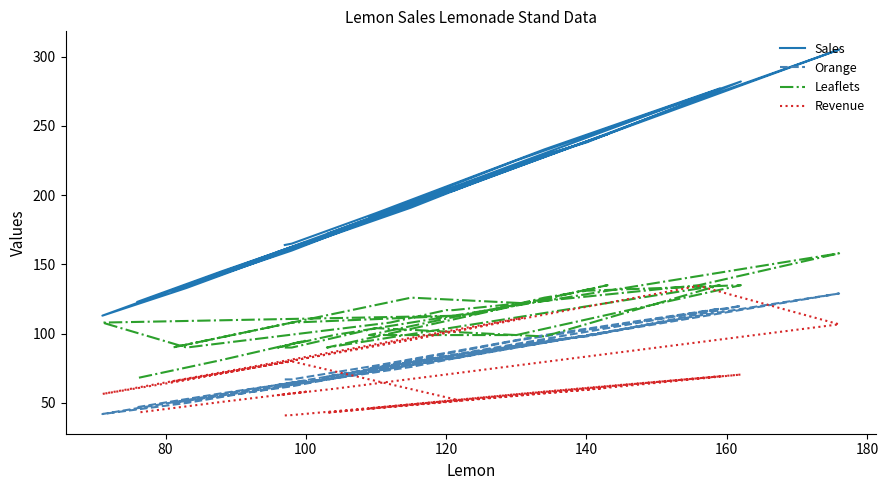

Is it true that Revenue equals 196.5 at 17?

False